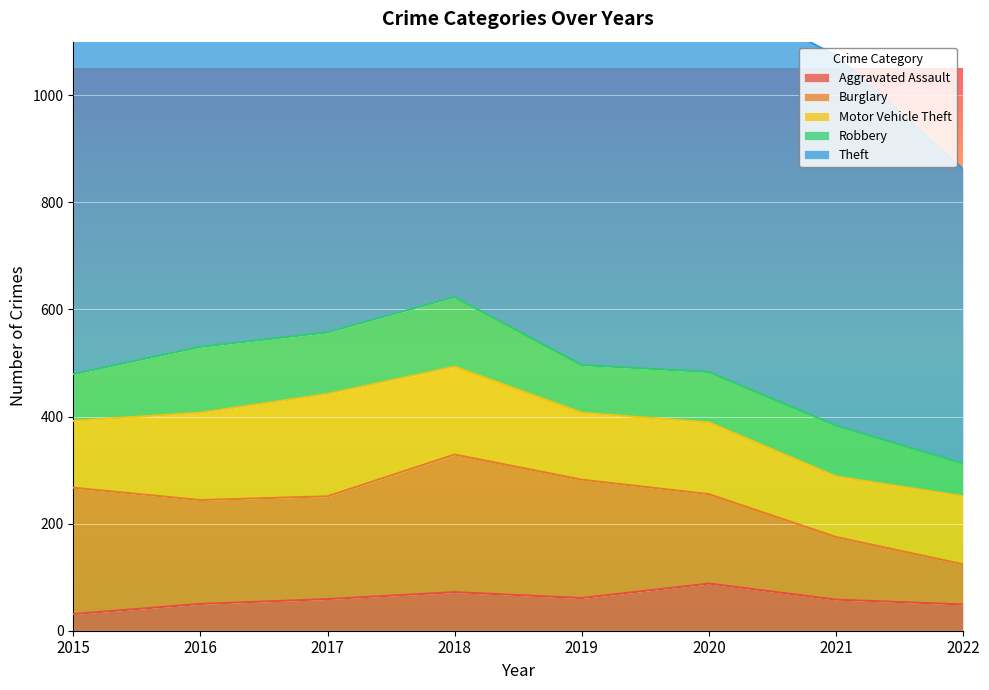

At which label does Robbery reach its minimum?

2022